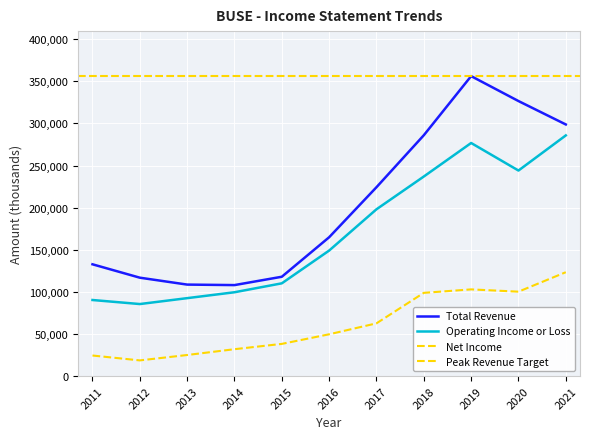

At which category does Operating Income or Loss reach its first local valley?

2012